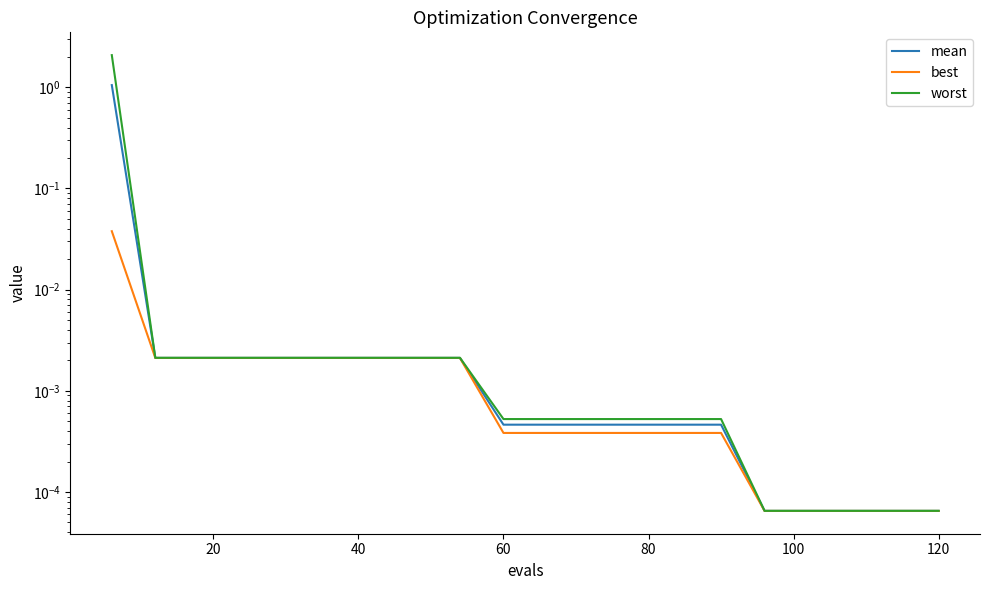

Is this an area chart (filled region under the line)?

No